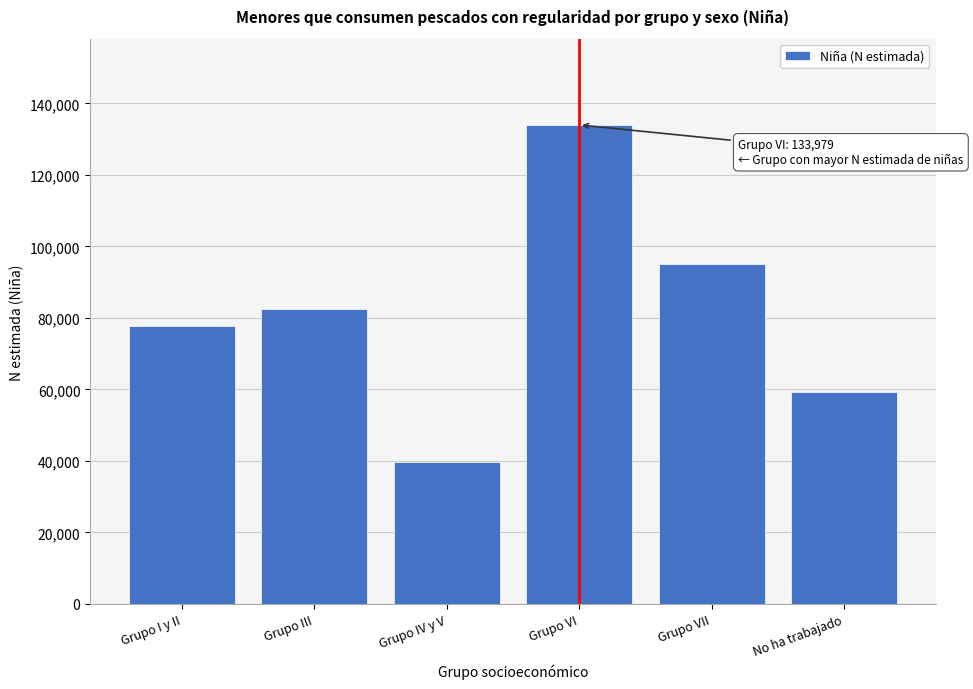

Reading right to left, what are all the values shown in this chart?

No ha trabajado=59376	Grupo VII=95107	Grupo VI=133979	Grupo IV y V=39801	Grupo III=82585	Grupo I y II=77718